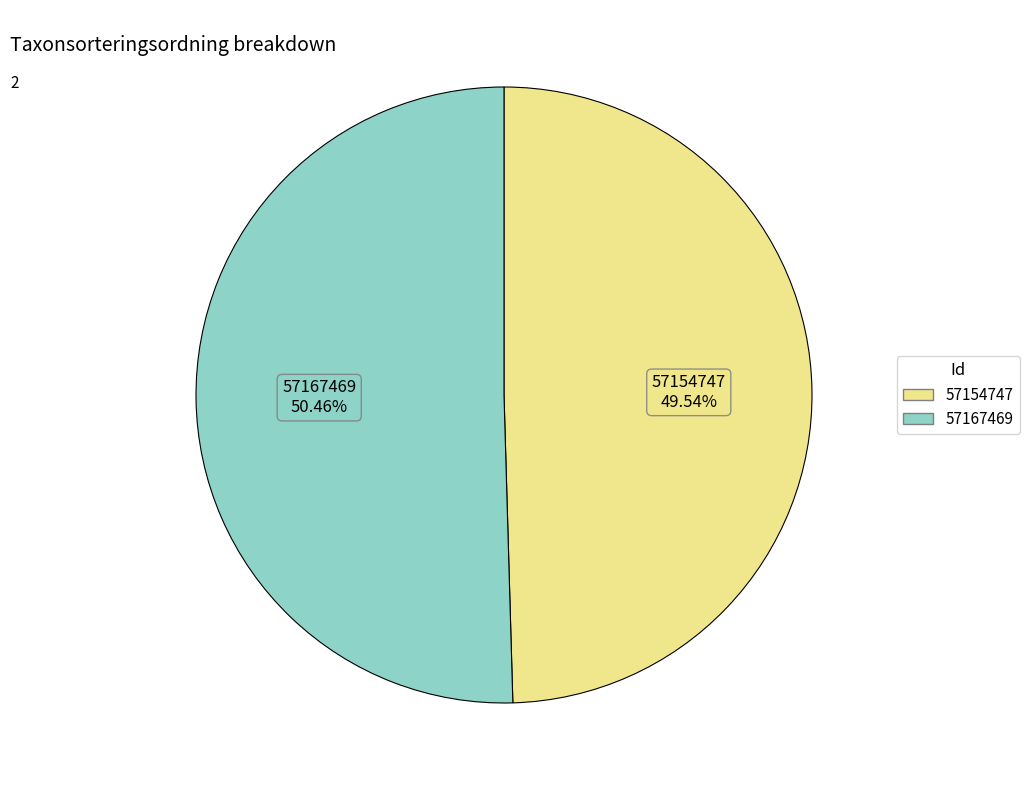

Combined, do 57154747 and 57167469 account for over 50%?

Yes